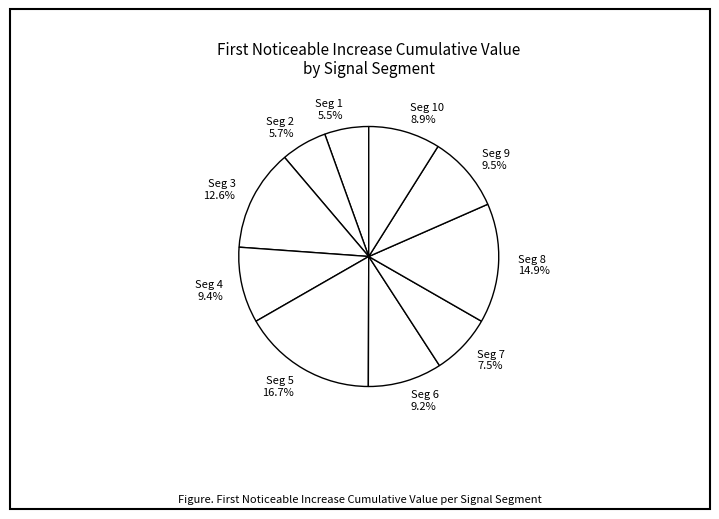

How many segments does this pie chart have?

10